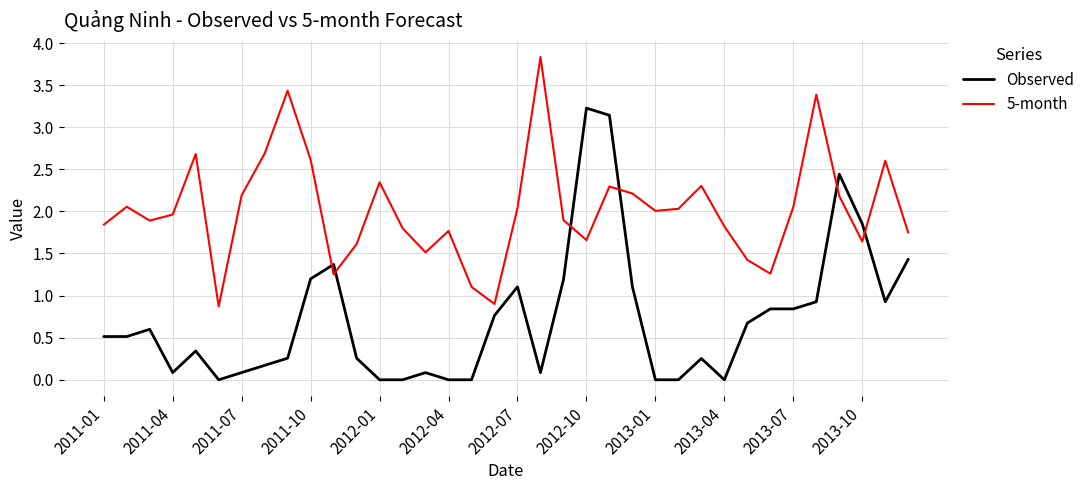

Which series ends up on top after the final intersection of Observed and 5-month?

5-month